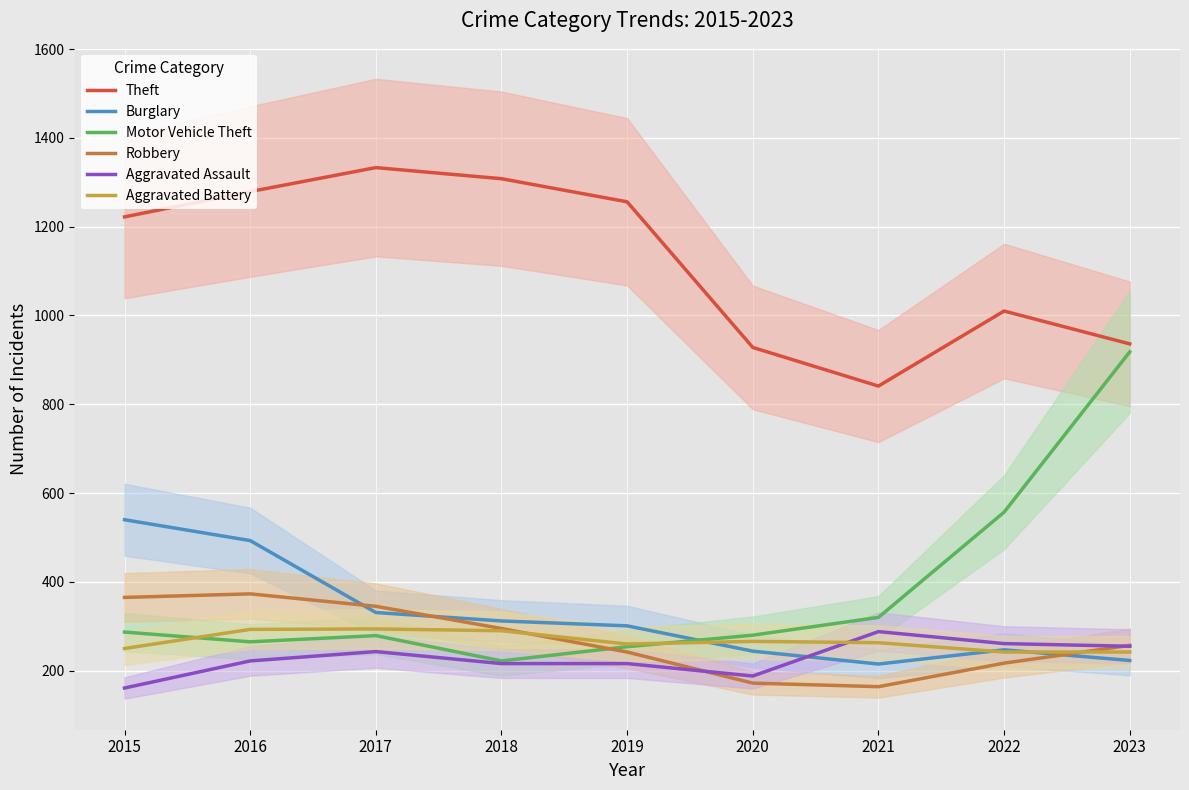

Which series has the largest range (max minus min)?

Motor Vehicle Theft